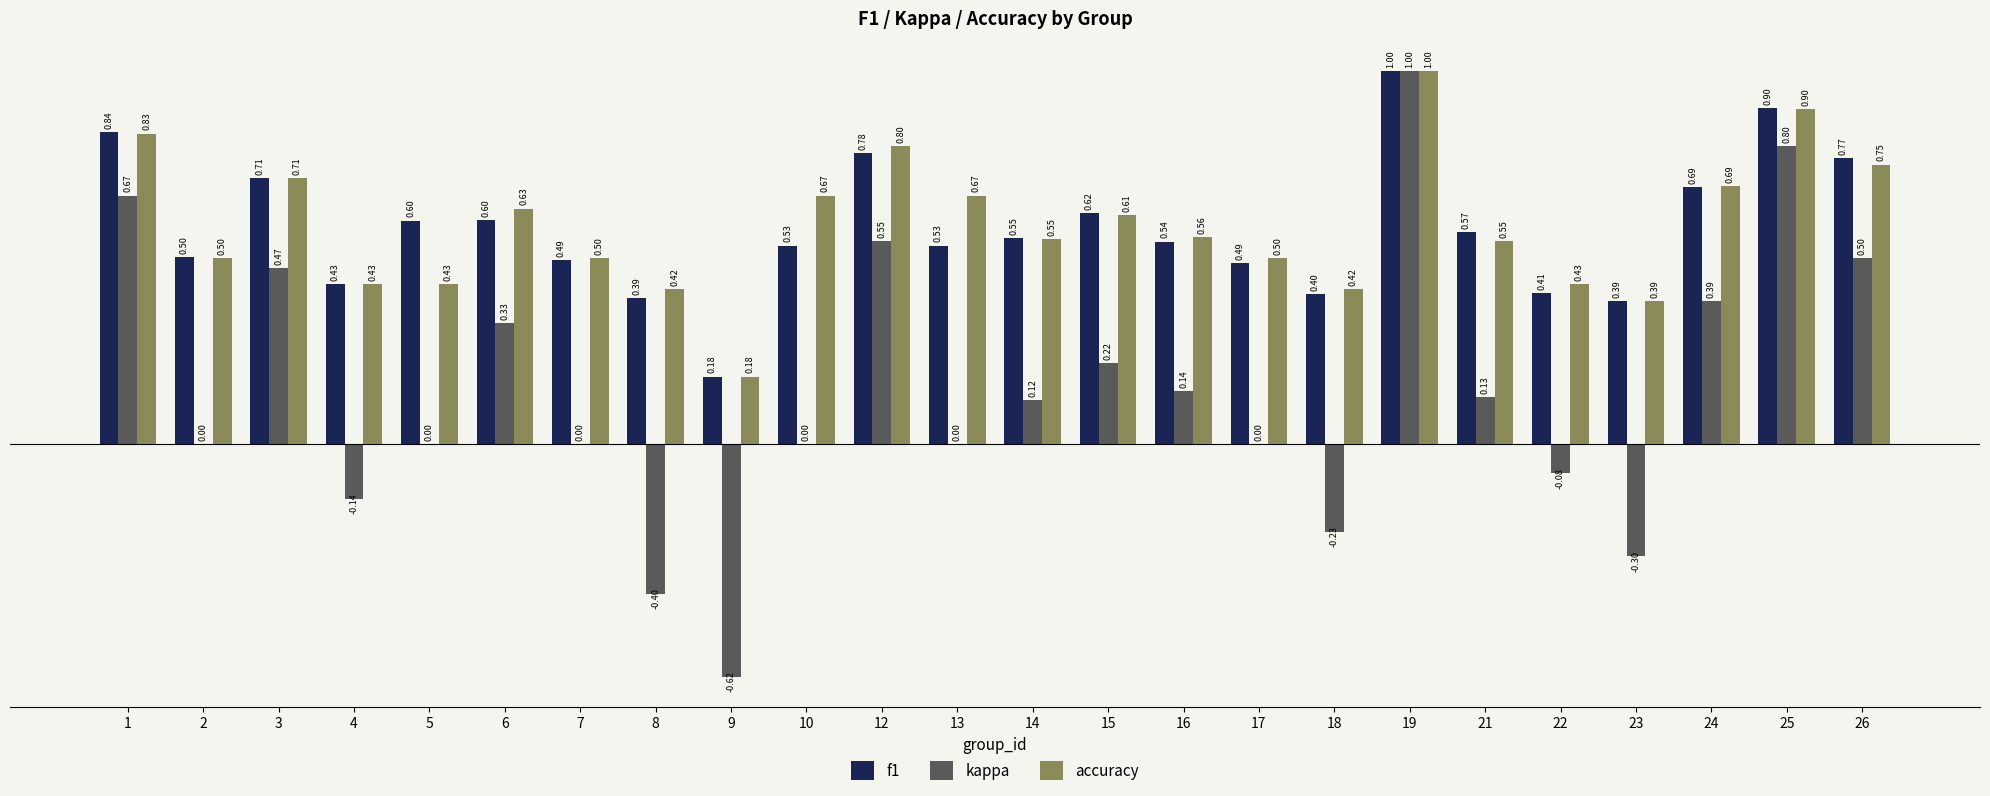

Are the bars grouped side by side (vs. stacked)?

Yes